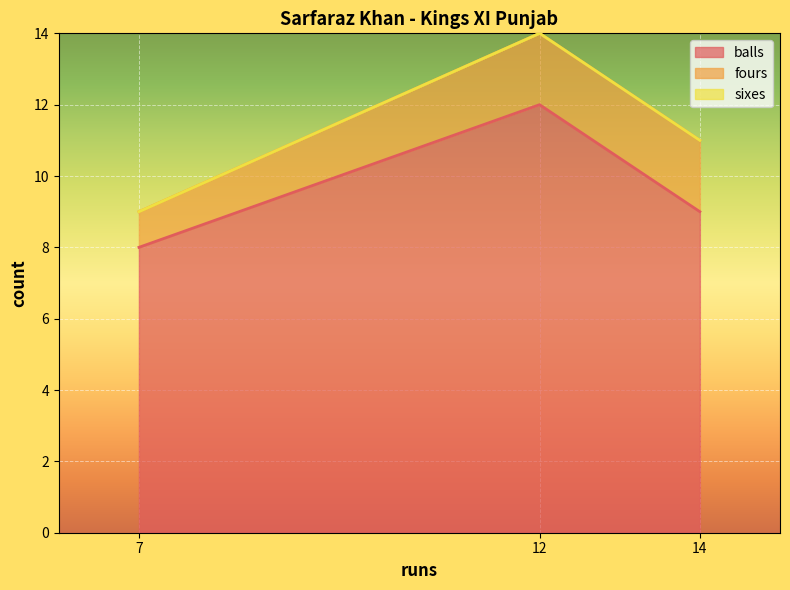

How many distinct data groups are displayed?

3